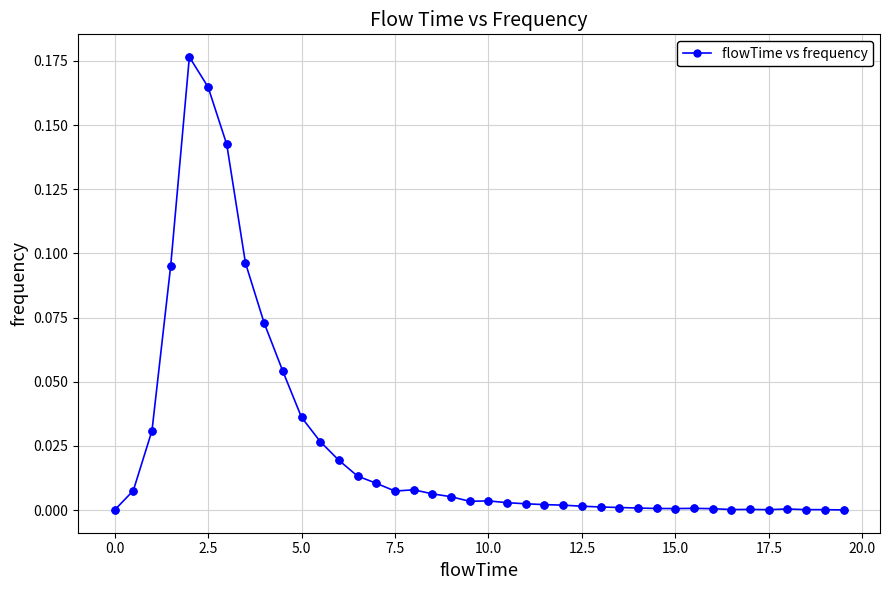

What is the sum of all values?

1.0